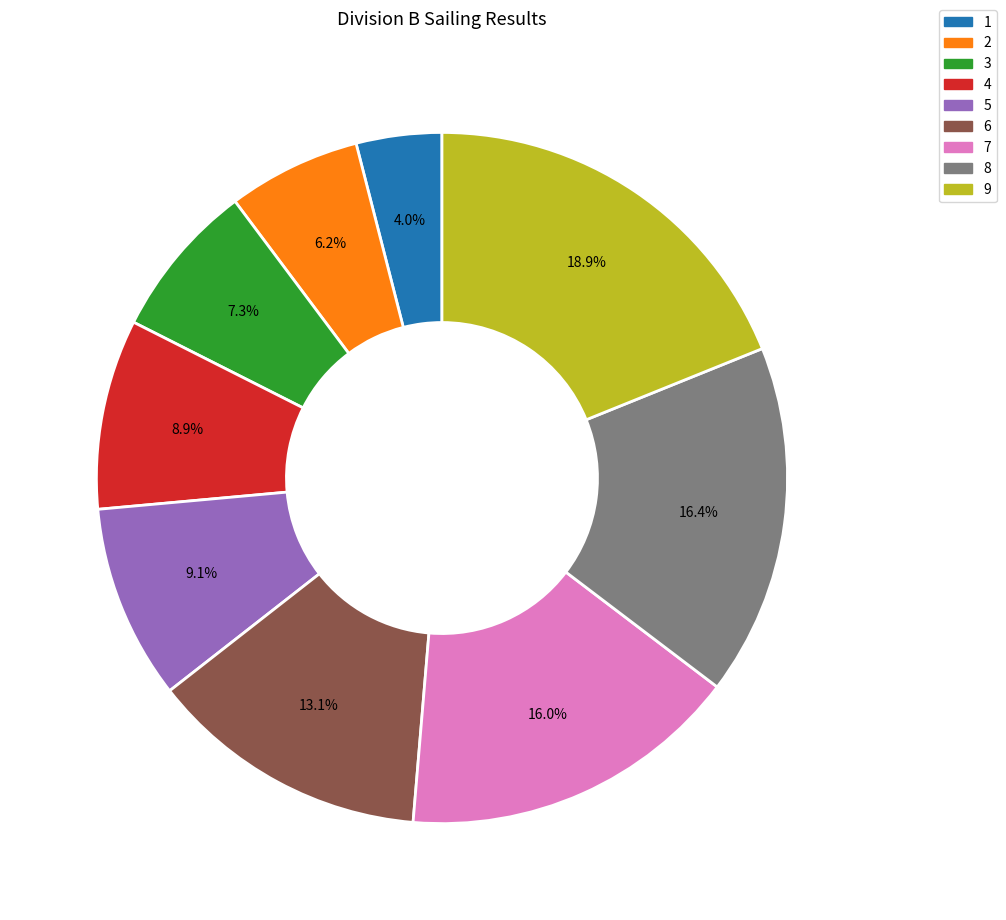

Combined, do 7 and 2 account for over 50%?

No